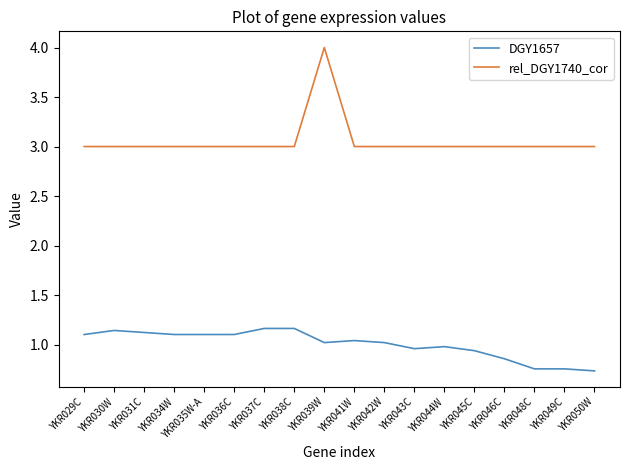

True or false: DGY1657 and rel_DGY1740_cor cross at least once.

False